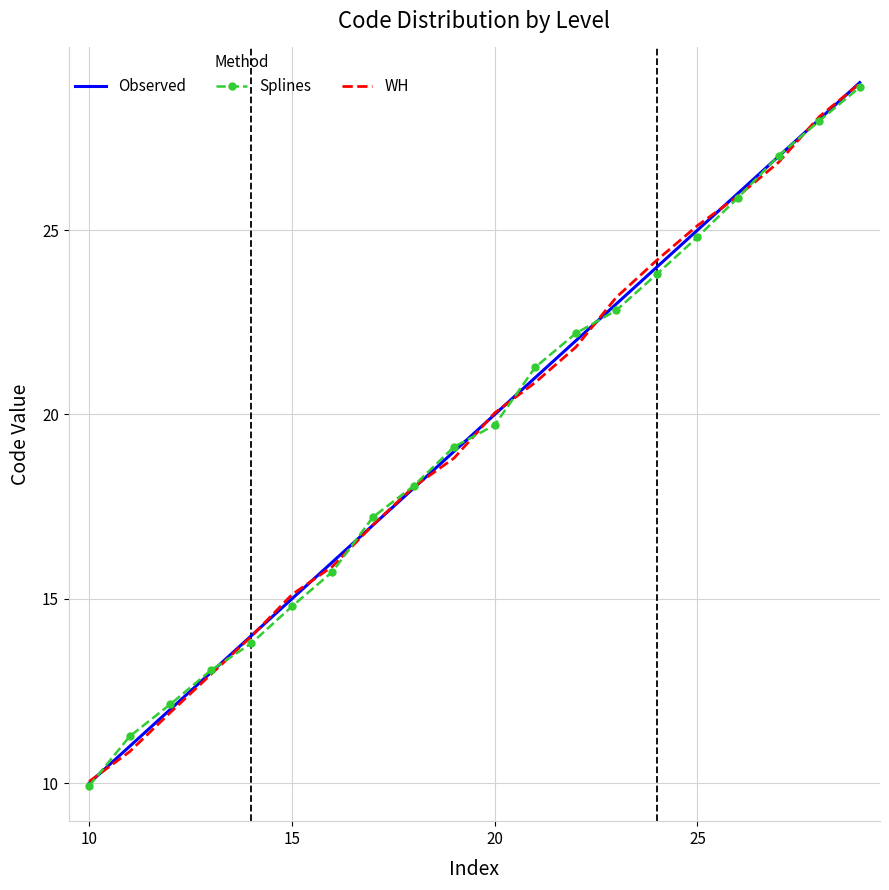

How many values in the Observed series are below 20?

10